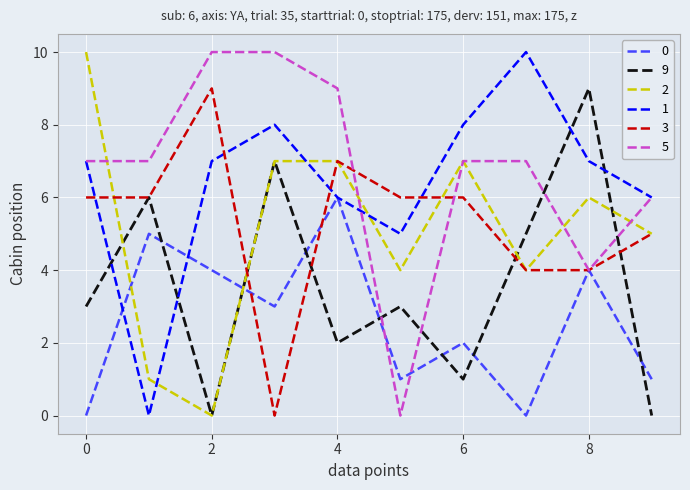

True or false: 5 has more than 2 points higher than both neighbors.

False